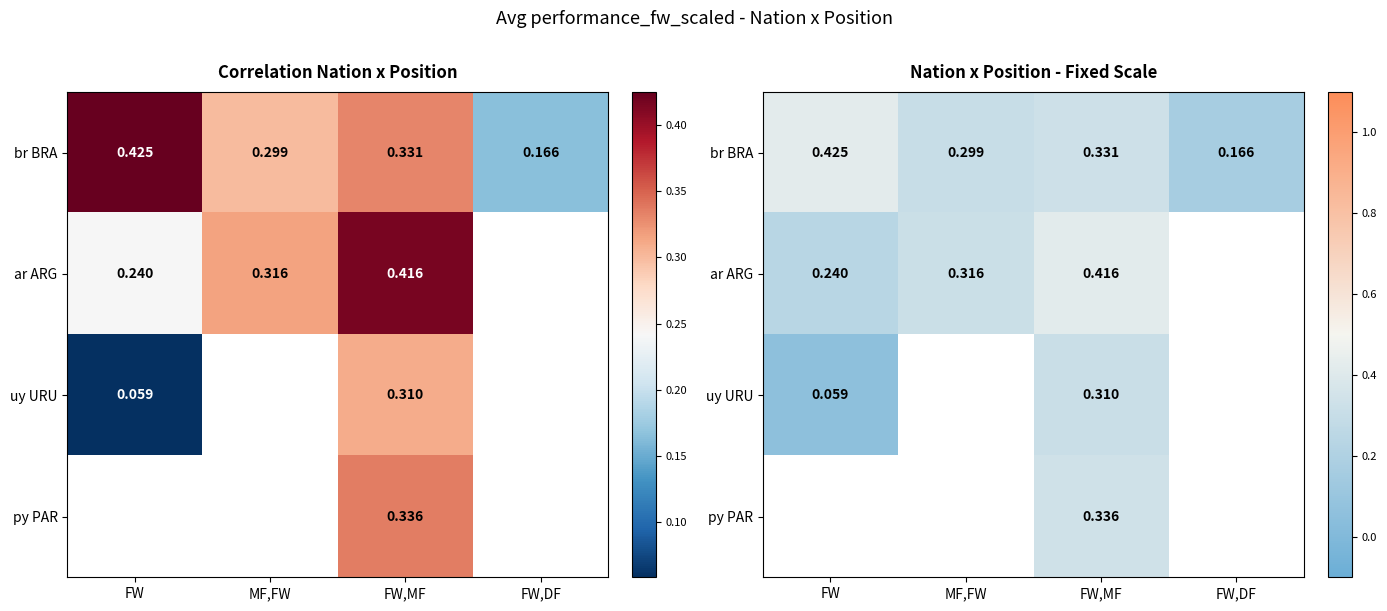

What is the sum of the ar ARG values at FW,MF and FW?

0.7